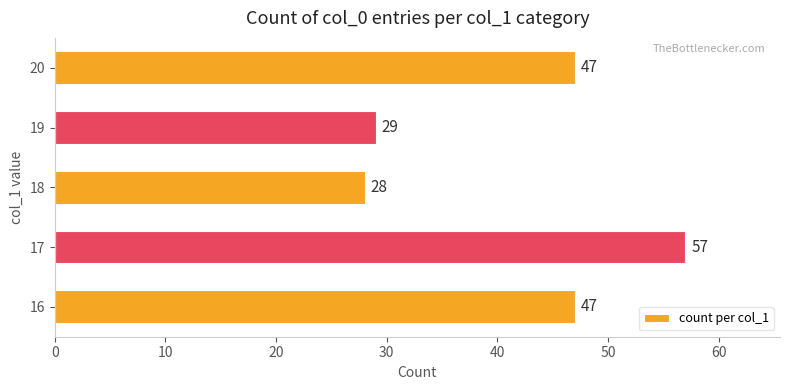

The value at 20 is 71. True or false?

False